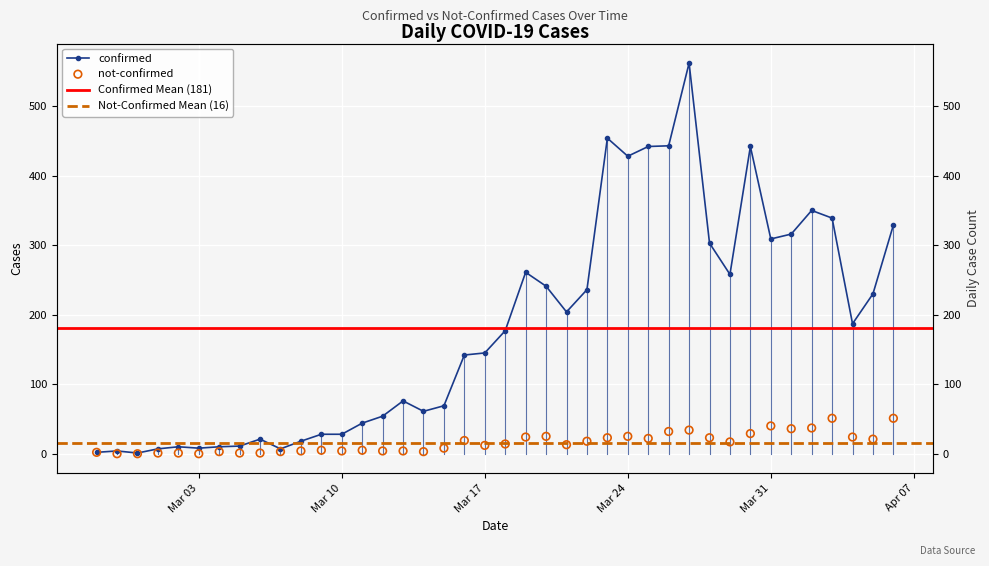

What is the total value across all series at Mar 10?

32